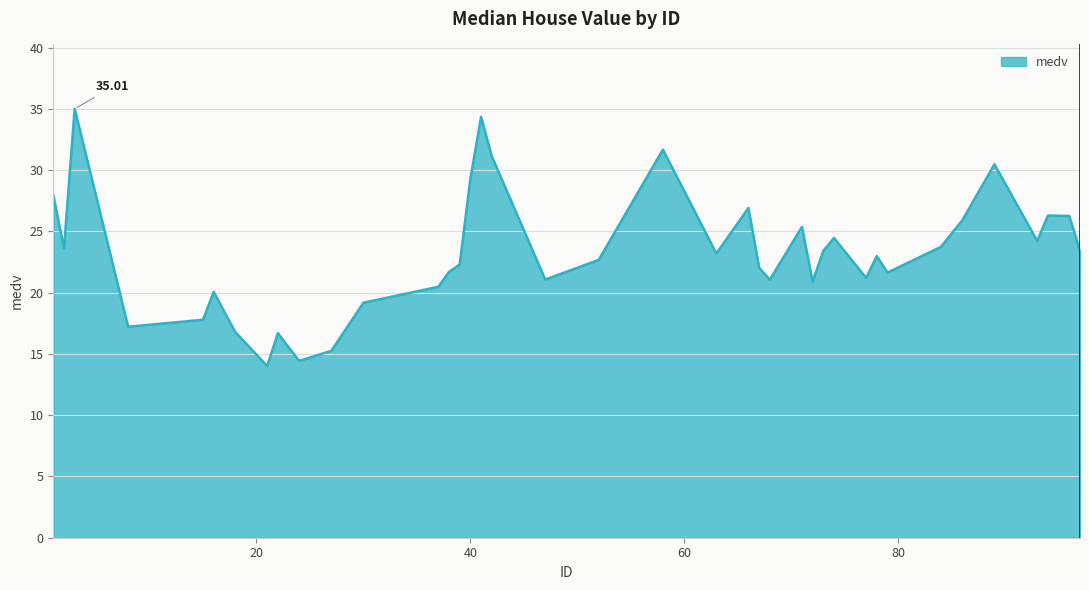

What is the difference between the maximum and minimum values?

21.0